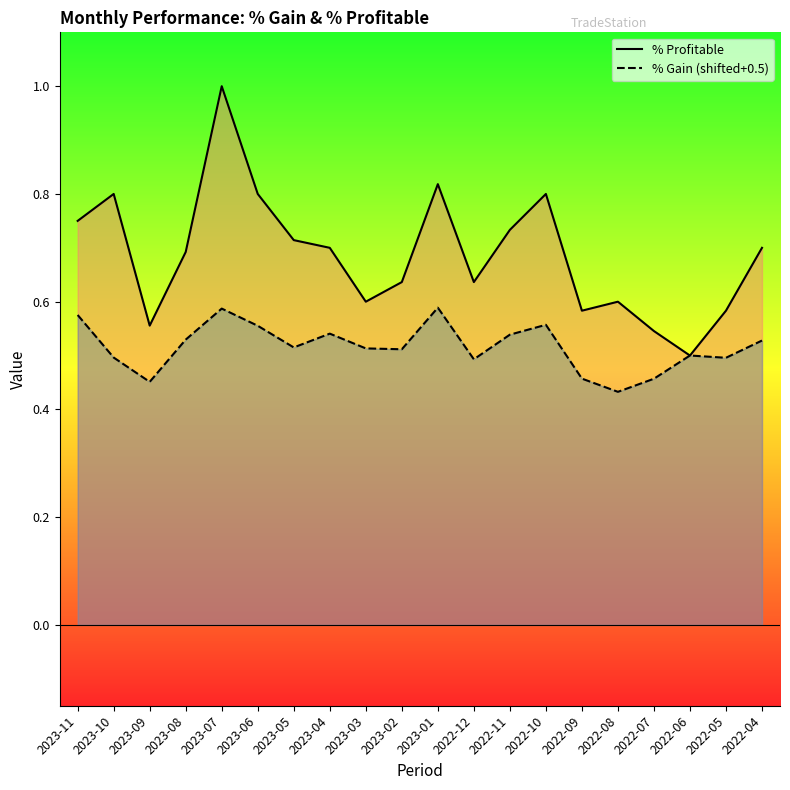

Which category has the lowest value across all series?

2022-08